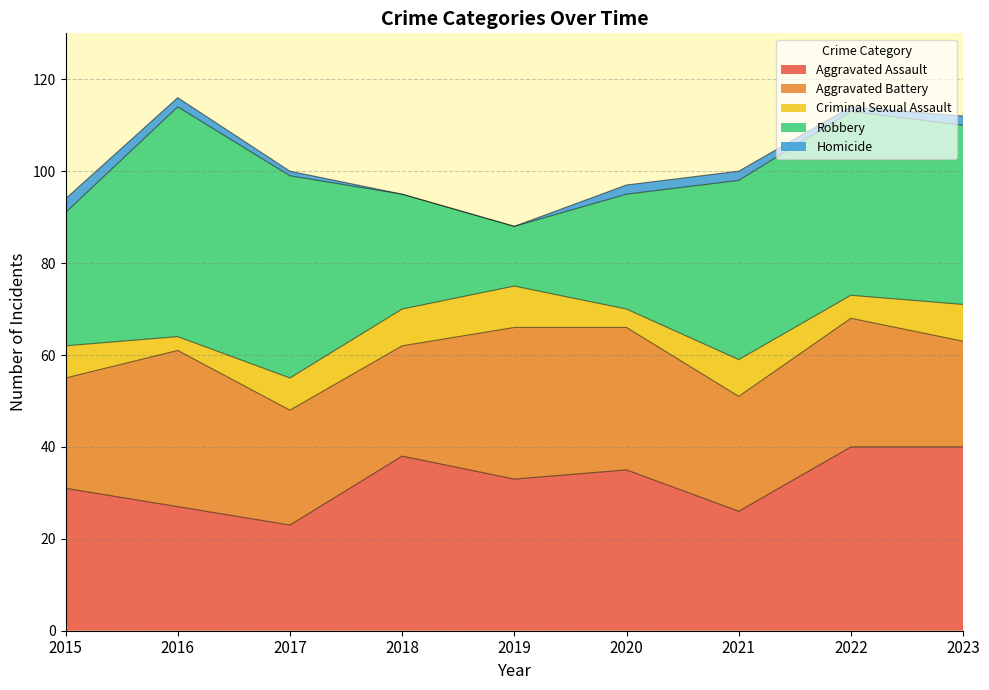

What is the average value of the Robbery series?

34